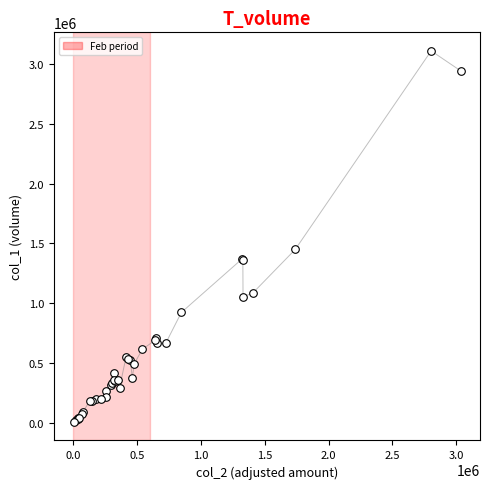

What Y value in the scatter plot is closest to 1559500?

1450000